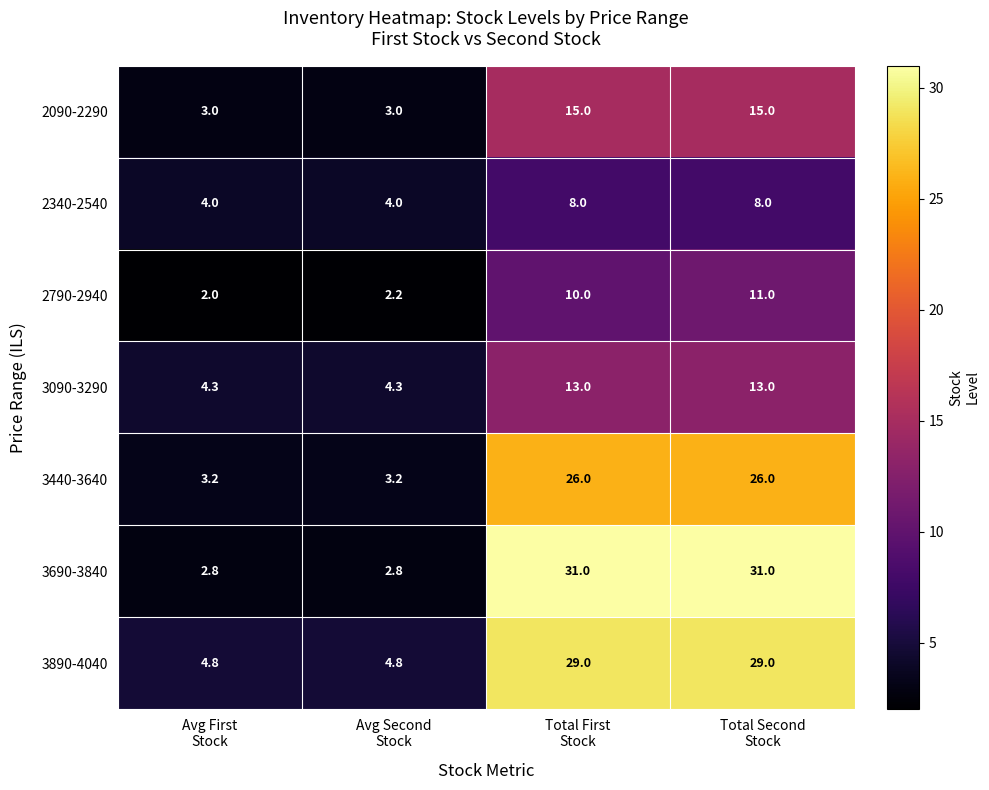

Between Avg Second
Stock and Total Second
Stock, which series saw the biggest shift?

3690-3840